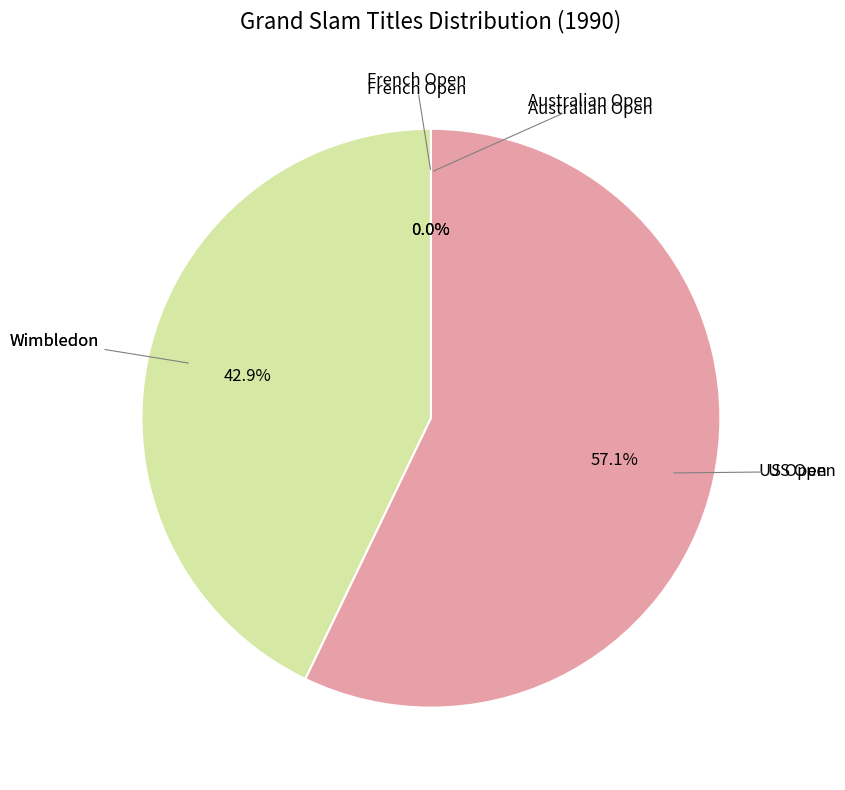

To the nearest percent, what is the difference between the US Open and Wimbledon slice percentages?

14%